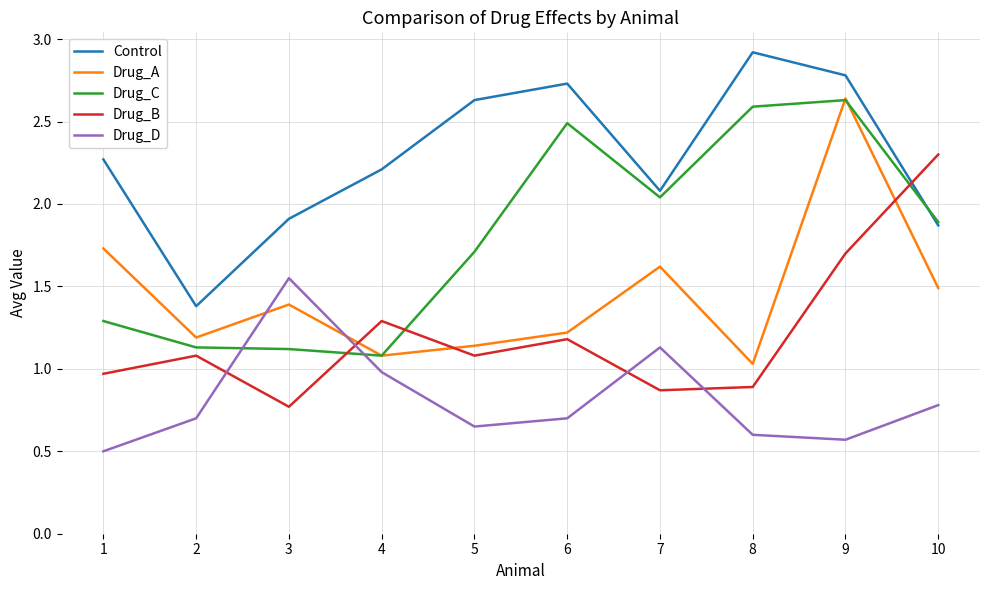

How many interior local peaks does the Drug_A series have?

3